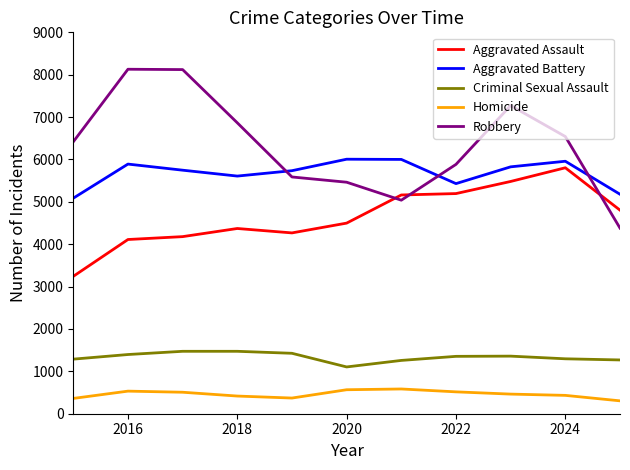

Which series has the largest total across all categories?

Robbery